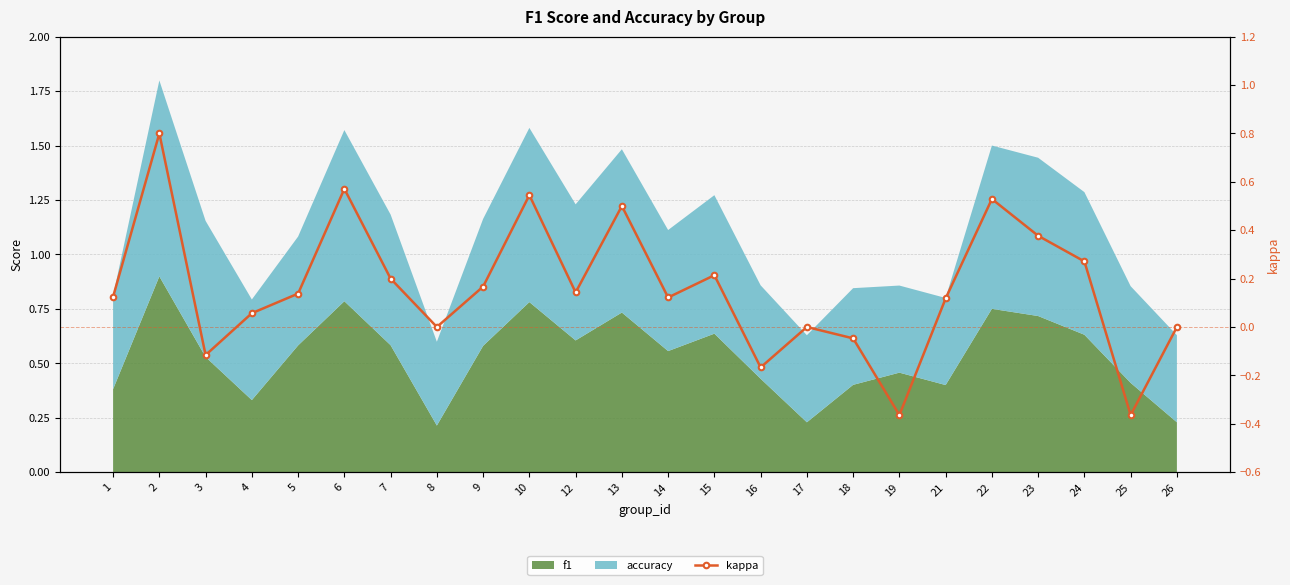

Reading right to left, extract all data points from this chart.

0.0	-0.4	0.3	0.4	0.5	0.1	-0.4	-0.0	0.0	-0.2	0.2	0.1	0.5	0.1	0.5	0.2	0.0	0.2	0.6	0.1	0.1	-0.1	0.8	0.1